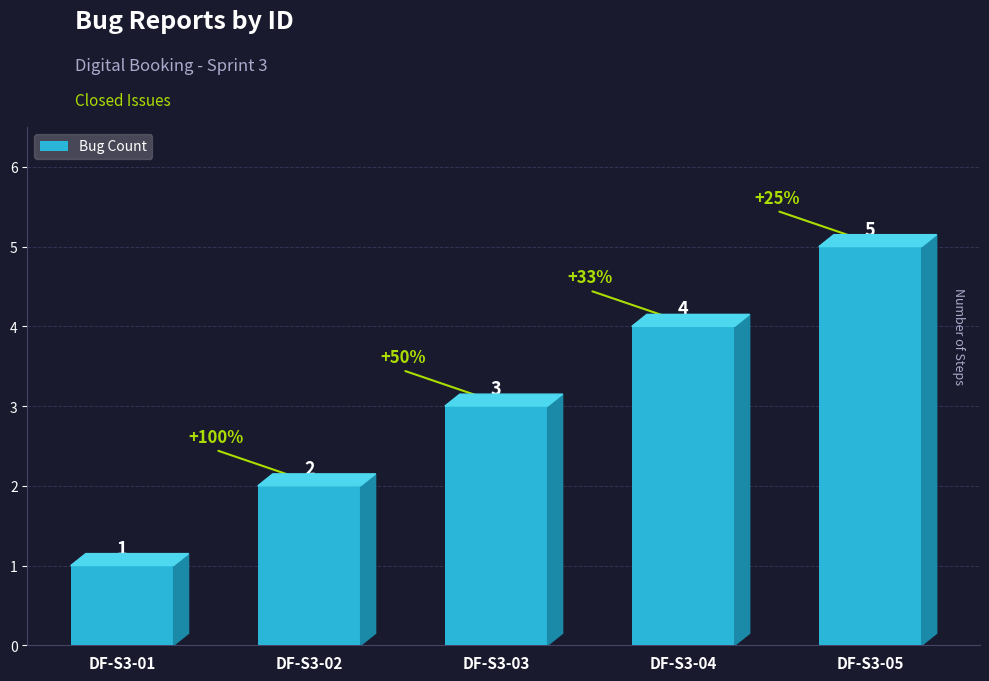

How many distinct data groups are displayed?

1